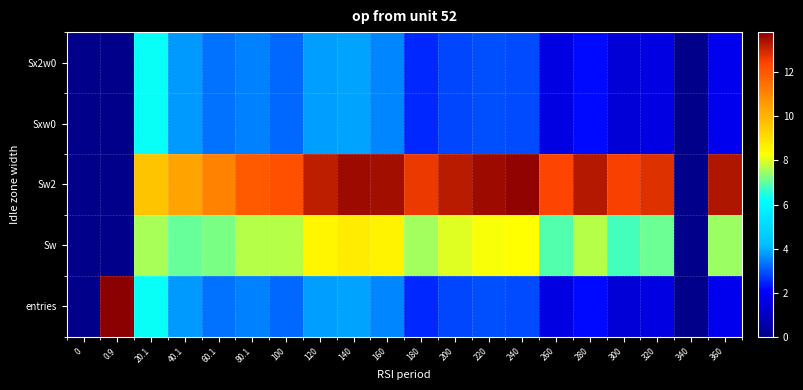

Reading left to right, extract all data points from this chart.

entries: 0=0.0	0.9=13.8	20.1=6.3	40.1=3.7	60.1=3.3	80.1=3.5	100=3.2	120=3.8	140=3.9	160=3.6	180=2.5	200=2.8	220=2.9	240=2.9	260=1.6	280=2.2	300=1.4	320=1.6	340=0.0	360=1.8
Sw: 0=0.0	0.9=0.0	20.1=7.6	40.1=7.0	60.1=7.2	80.1=7.7	100=7.7	120=8.5	140=8.7	160=8.5	180=7.5	200=8.0	220=8.2	240=8.3	260=6.9	280=7.7	300=6.8	320=7.1	340=0.0	360=7.5
Sw2: 0=0.0	0.9=0.0	20.1=9.6	40.1=10.4	60.1=11.1	80.1=12.0	100=12.2	120=13.2	140=13.6	160=13.5	180=12.6	200=13.3	220=13.6	240=13.7	260=12.4	280=13.3	300=12.5	320=12.8	340=0.0	360=13.3
Sxw0: 0=0.0	0.9=0.0	20.1=6.3	40.1=3.7	60.1=3.3	80.1=3.5	100=3.2	120=3.8	140=3.9	160=3.6	180=2.5	200=2.8	220=2.9	240=2.9	260=1.6	280=2.2	300=1.4	320=1.6	340=0.0	360=1.8
Sx2w0: 0=0.0	0.9=0.0	20.1=6.3	40.1=3.7	60.1=3.3	80.1=3.5	100=3.2	120=3.8	140=3.9	160=3.6	180=2.5	200=2.8	220=2.9	240=2.9	260=1.6	280=2.2	300=1.4	320=1.6	340=0.0	360=1.8